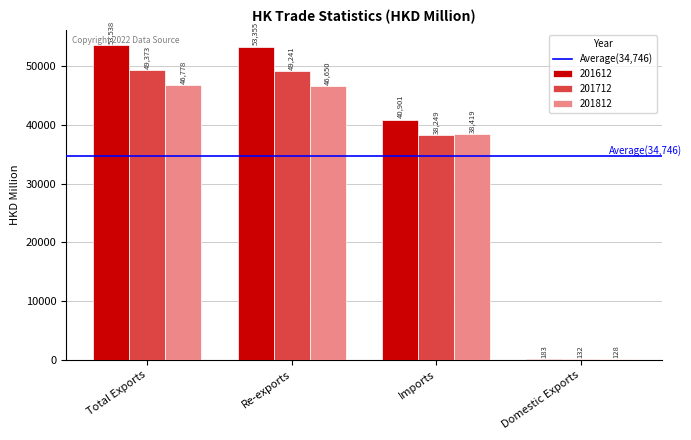

Which series has the largest total across all categories?

201612